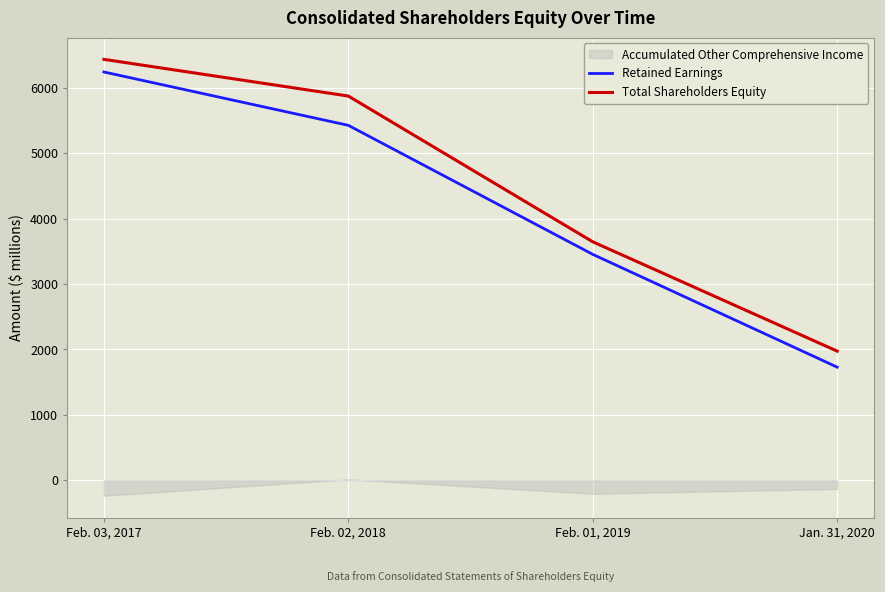

What is the difference between the maximum and second lowest values in the Retained Earnings series?

2789